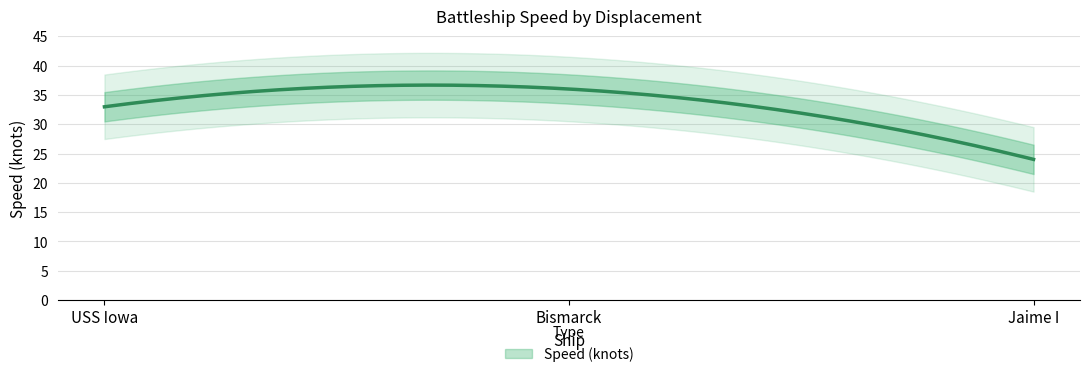

How many values exceed 32?

2